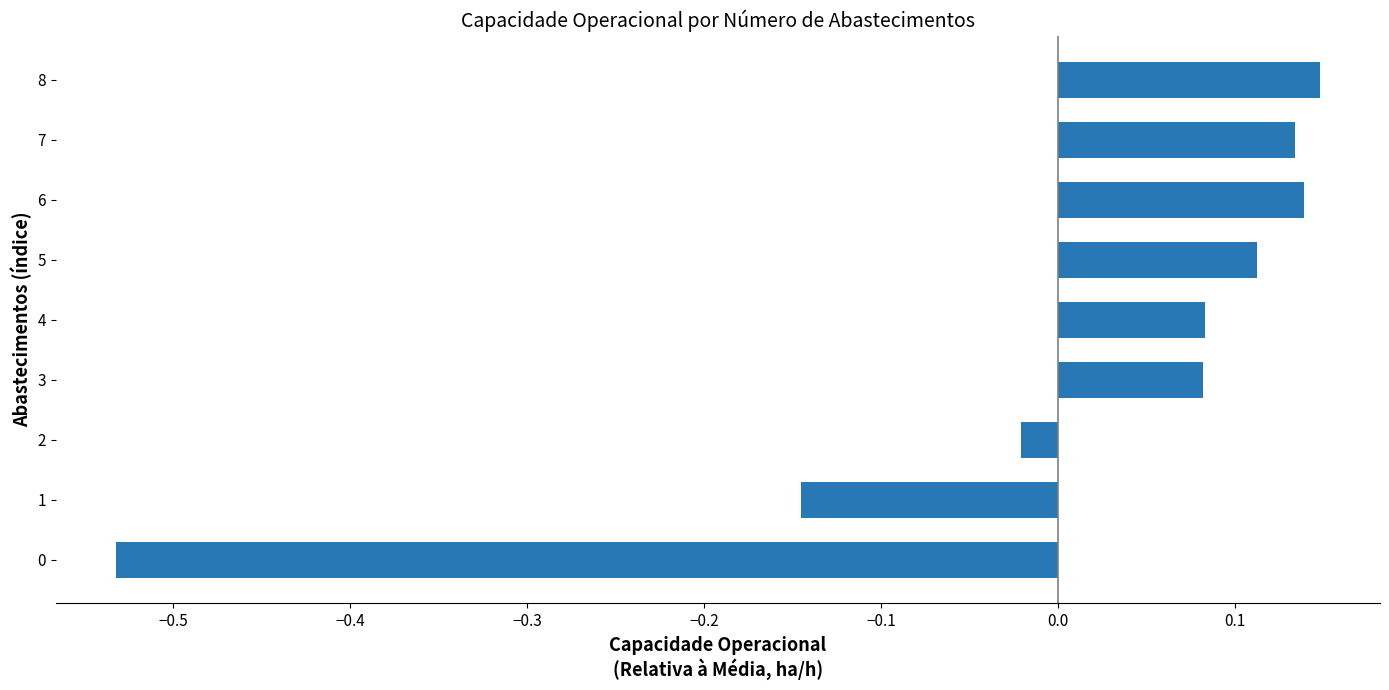

The value at 7 is 0.0. True or false?

False